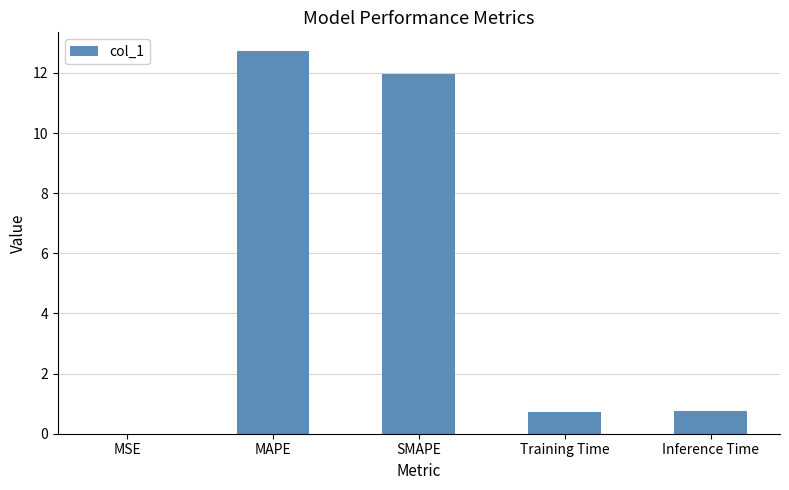

Which category has the highest value across all series?

MAPE